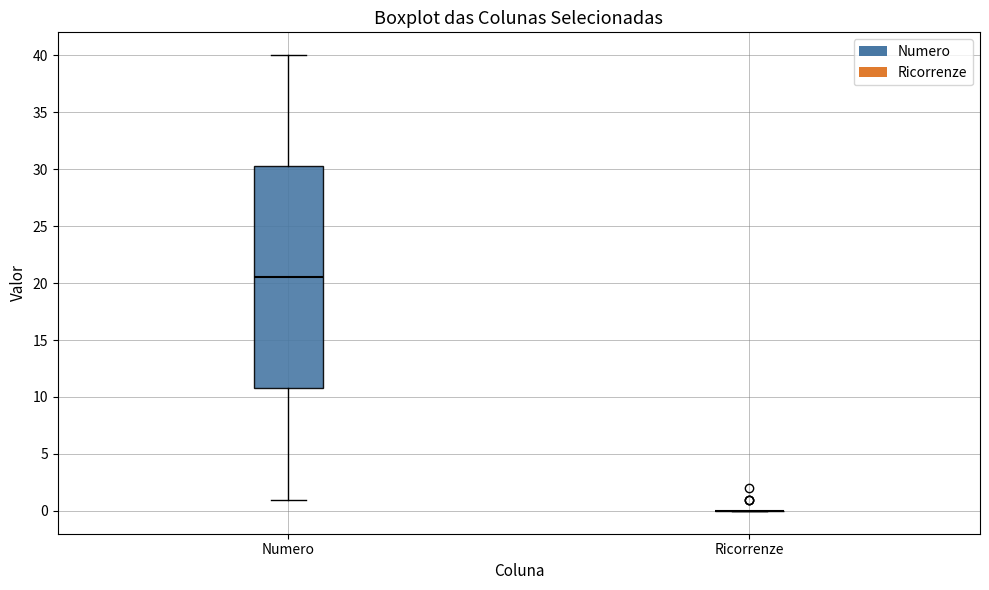

Where does the lower whisker of the box for Numero end on the y-axis? The values are not printed on the chart, so give them approximately, as read against the axis.

1.0